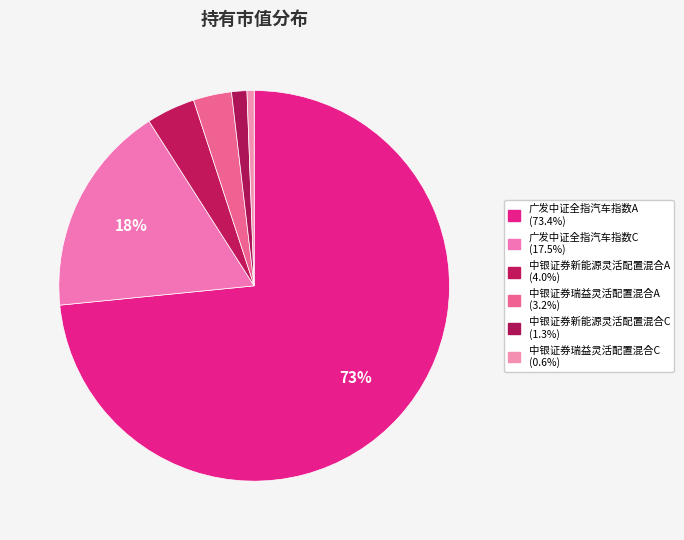

How many slices are in this pie chart?

6